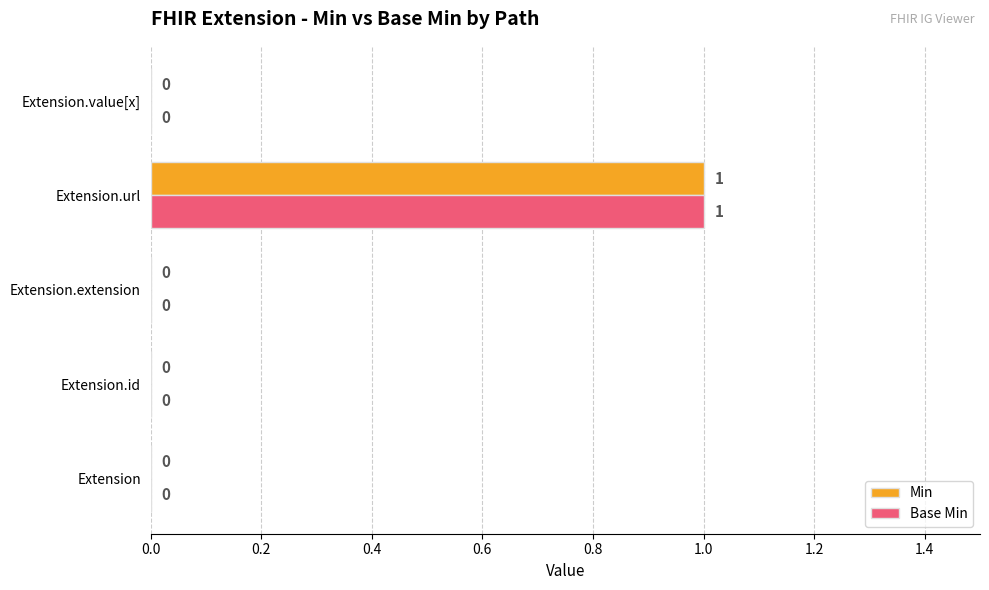

At which label does Base Min reach its peak?

Extension.url